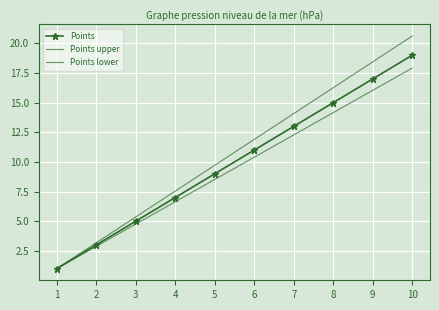

How many lines are shown in the chart?

3